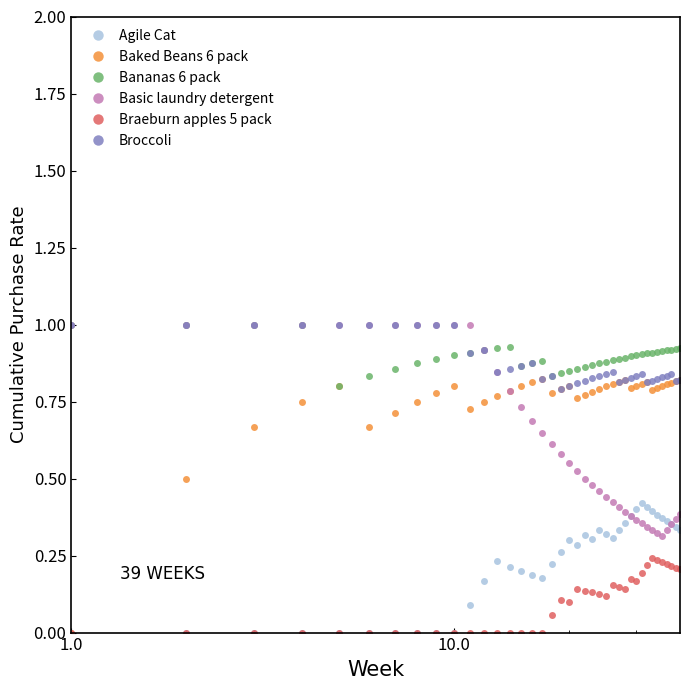

True or false: Agile Cat has more than 1 interior local peaks.

True